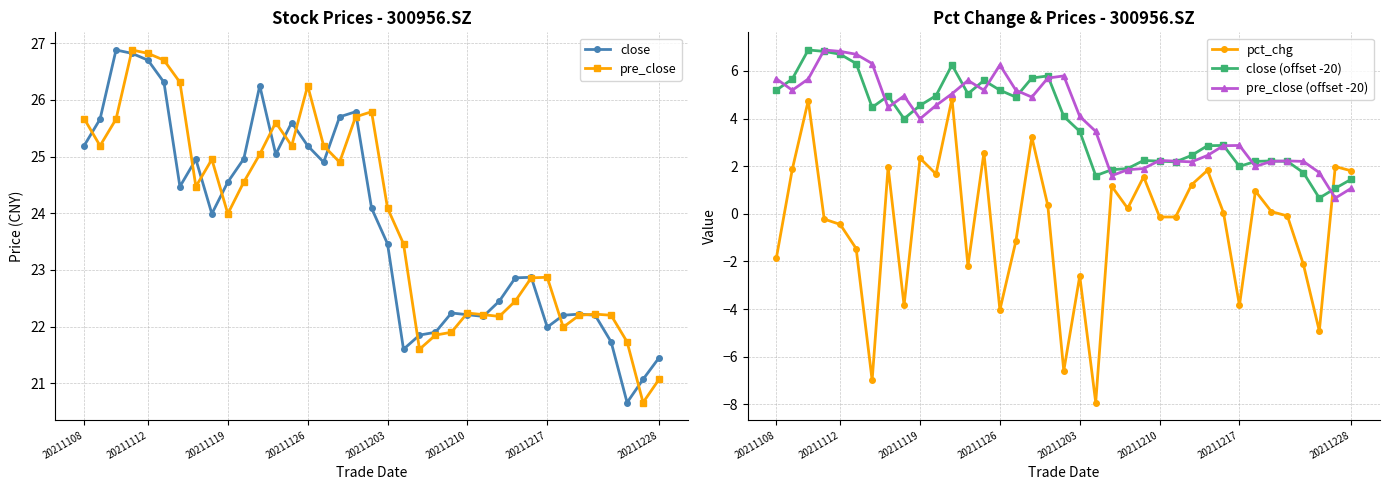

Count the number of categories in the chart.

37